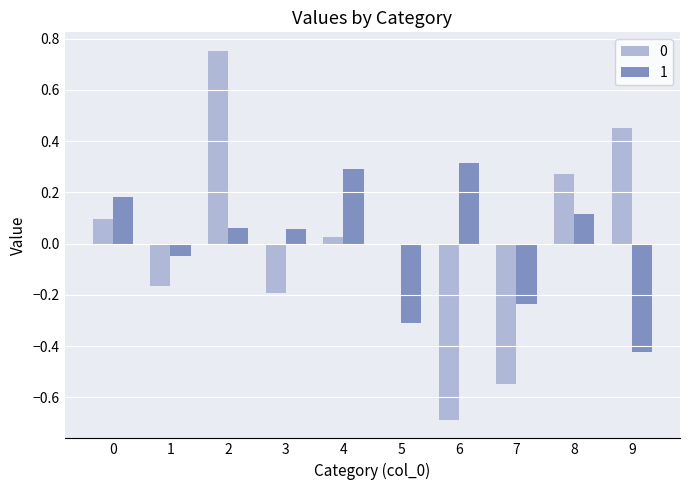

Which category has the lowest value in the 1 series?

9